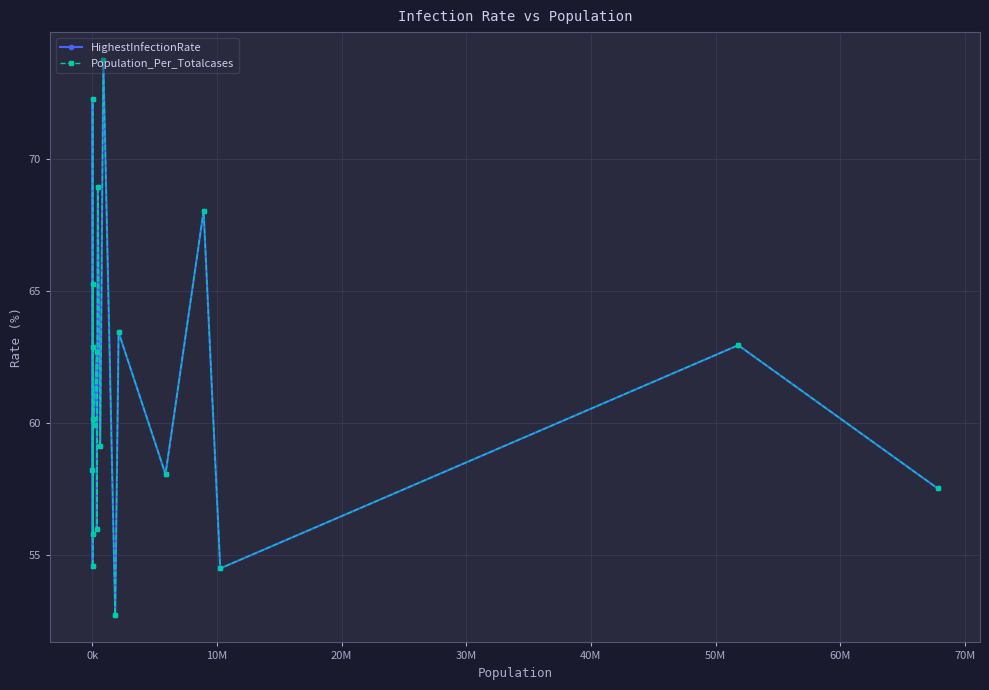

Is this an area chart (filled region under the line)?

No